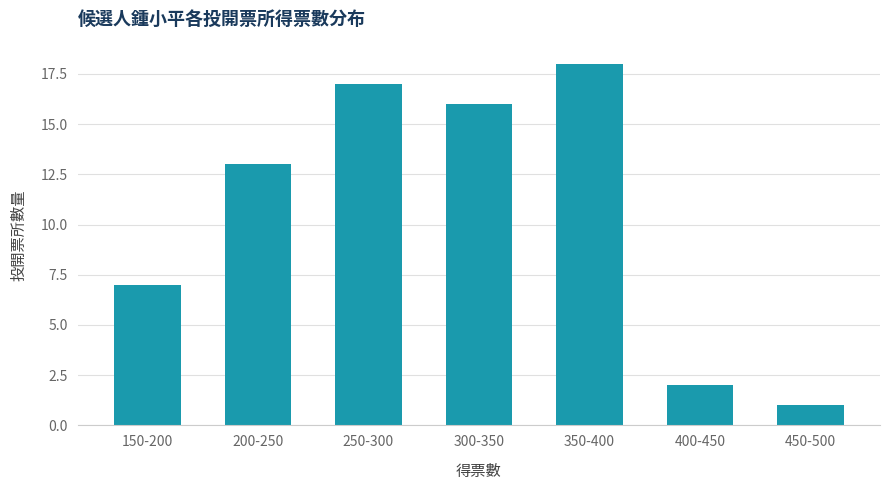

Reading left to right, transcribe all the data shown in this chart.

150-200=7	200-250=13	250-300=17	300-350=16	350-400=18	400-450=2	450-500=1